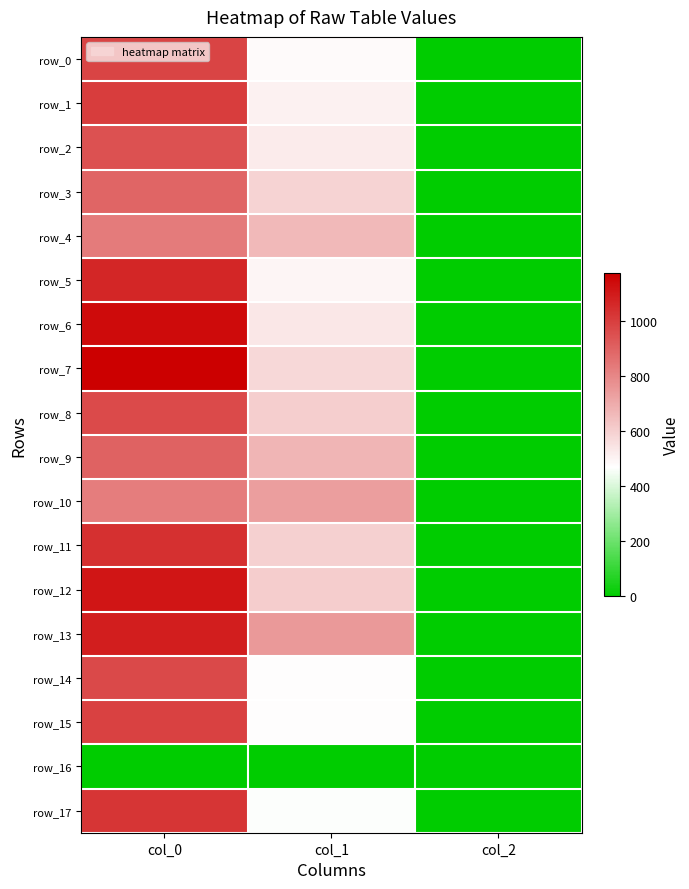

Which category has the highest value in the row_4 series?

col_0